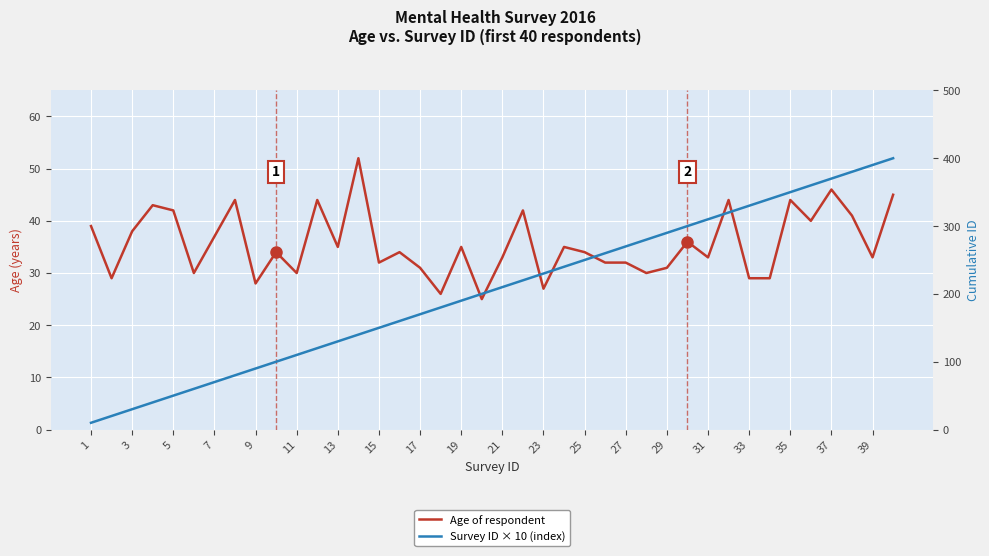

How many values in the Survey ID × 10 (index) series are below 210?

20